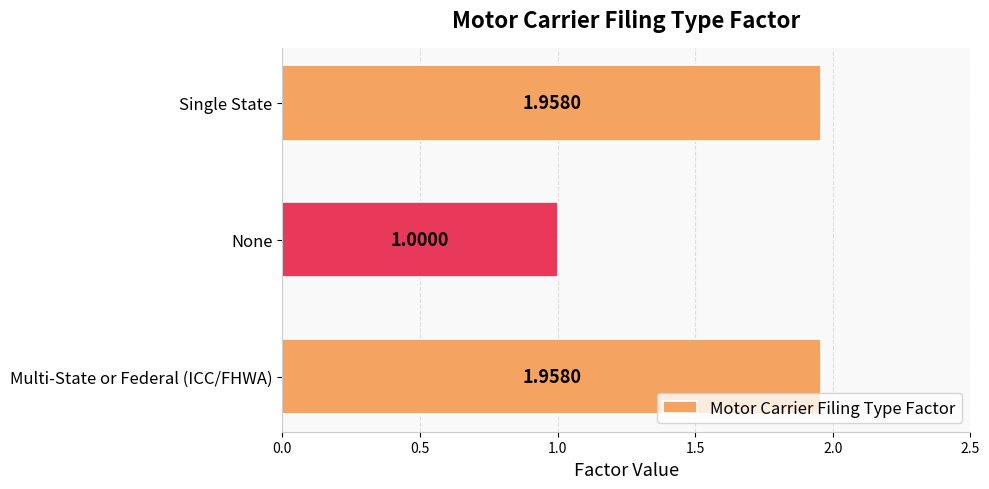

Which category has the lowest value across all series?

None